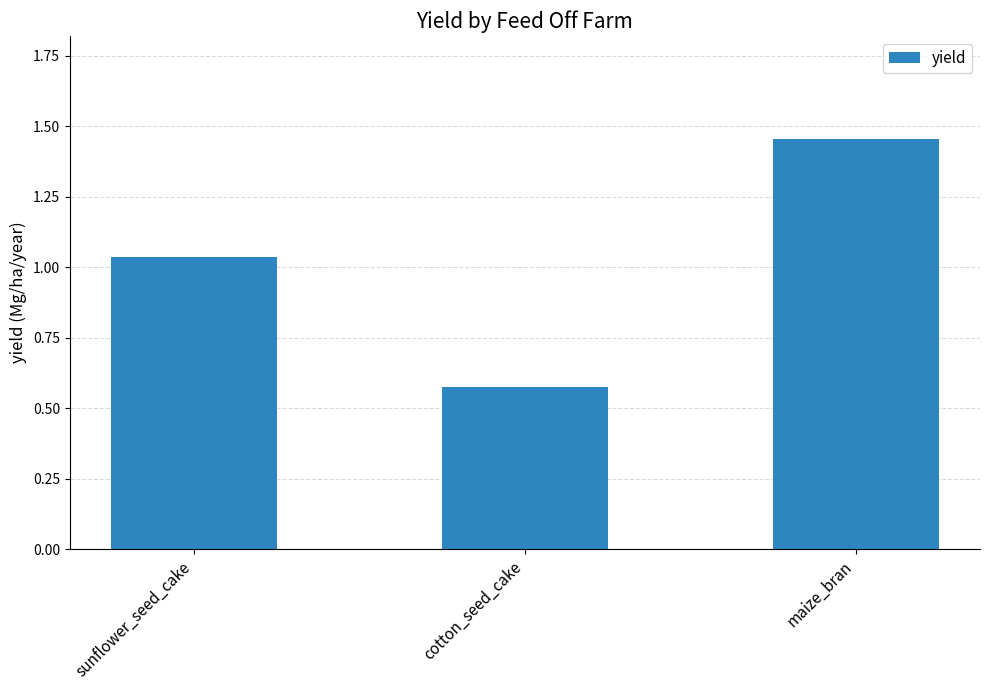

What position from the right is sunflower_seed_cake?

3